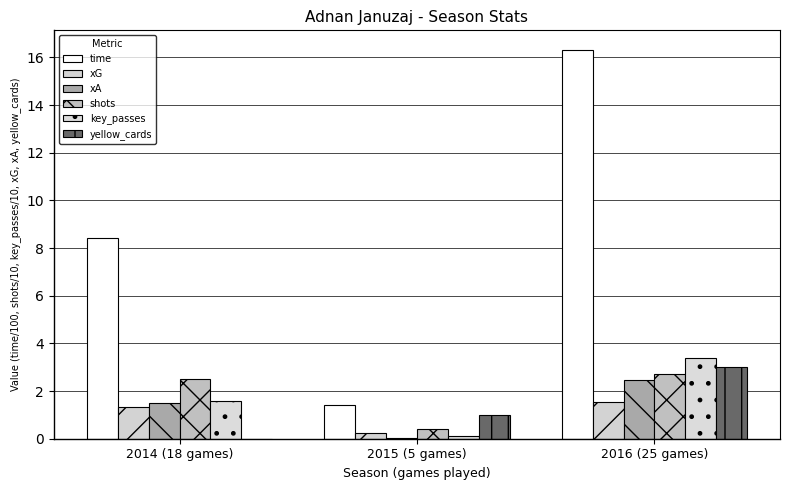

What is the total value across all series at 2014 (18 games)?

15.3